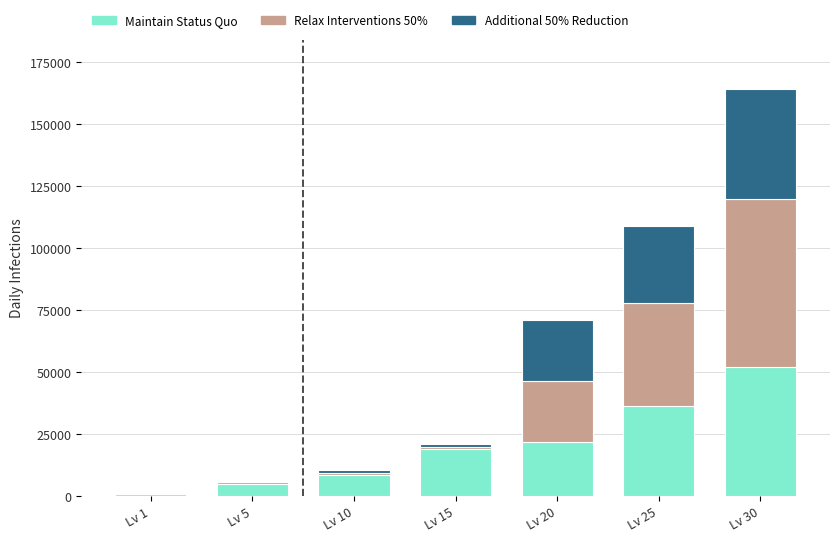

At which category is the sum across all series the highest?

Lv 30